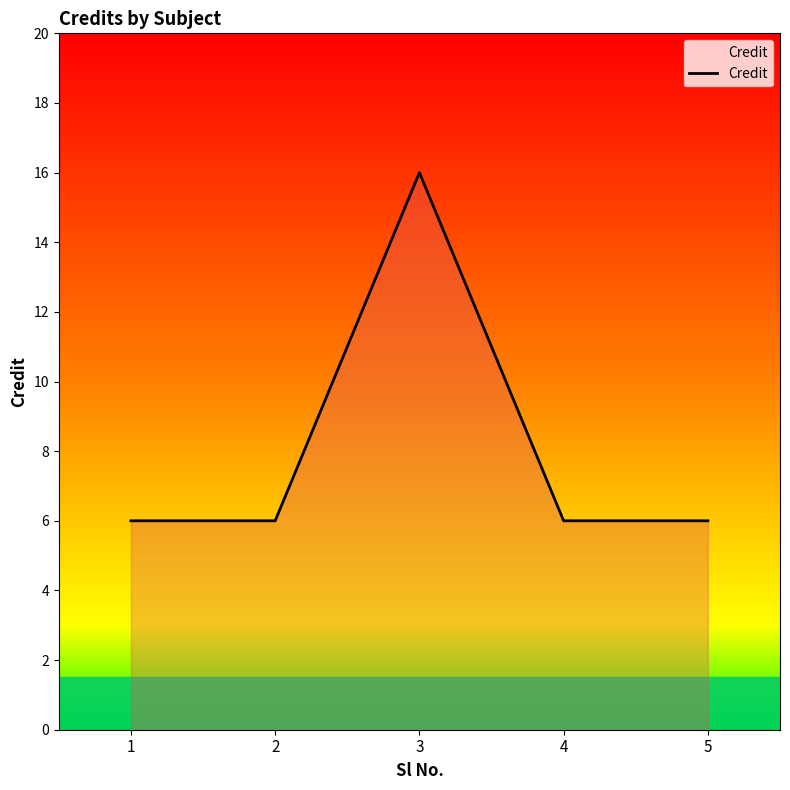

Approximately how many times larger is the value at 1 compared to 2?

1.0